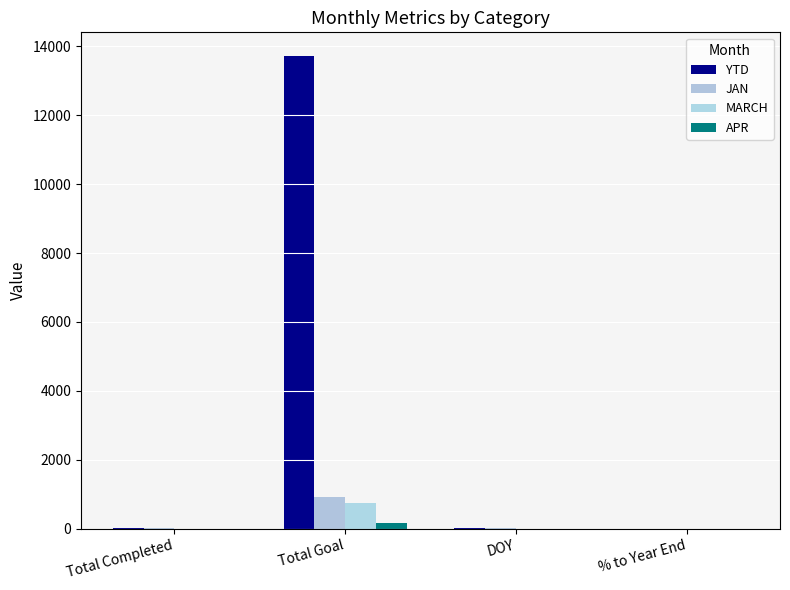

What are all the series names shown in the legend?

YTD, JAN, MARCH, APR